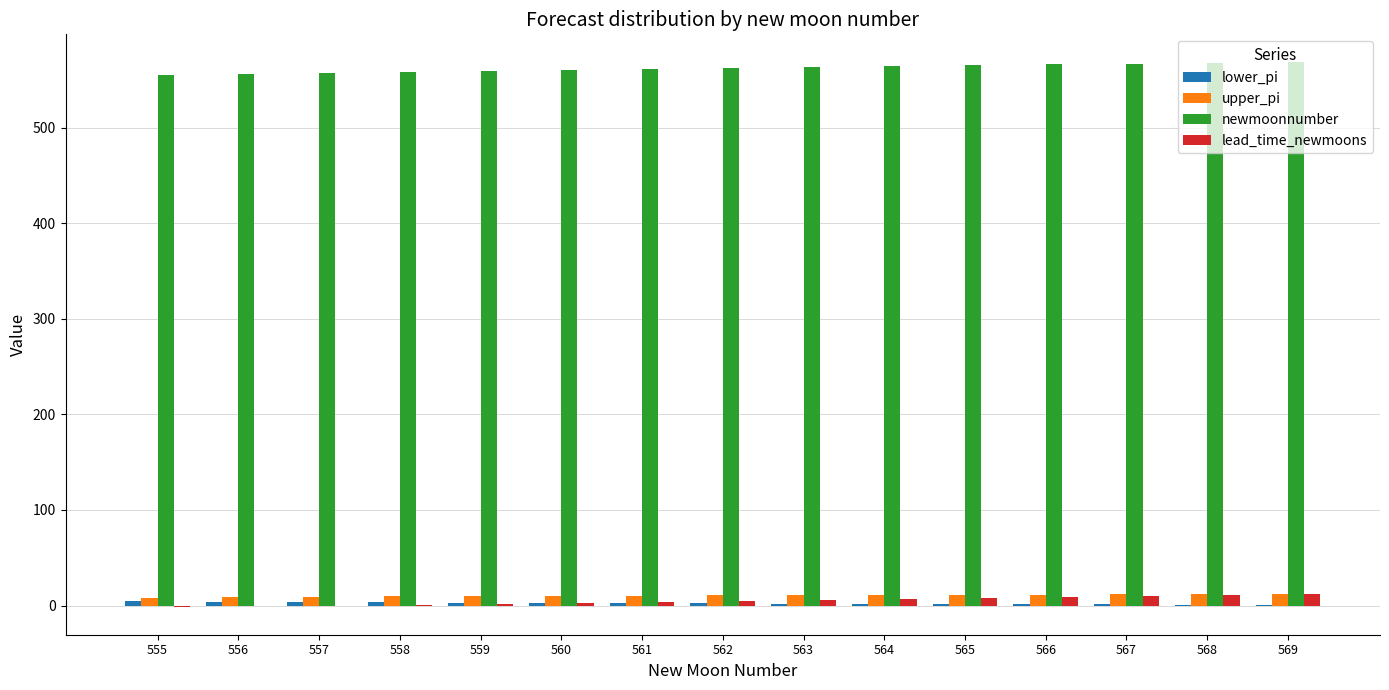

How many categories are shown in the chart?

15